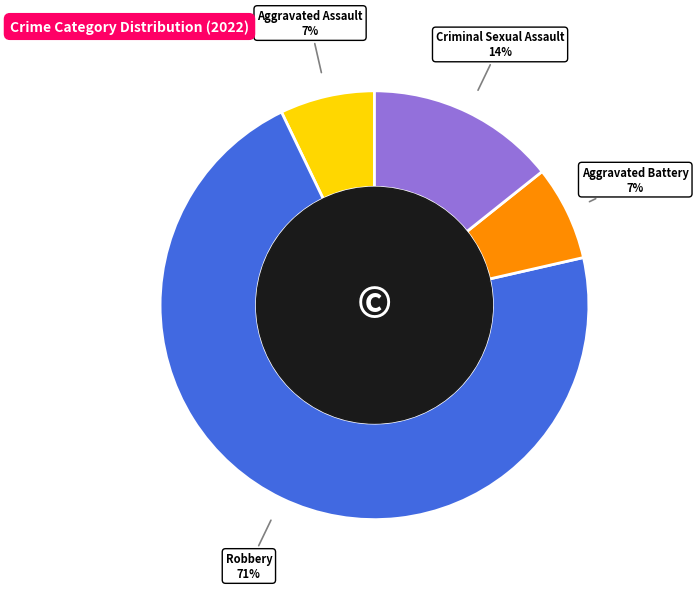

Which has a higher value, Criminal Sexual Assault or Aggravated Assault?

Criminal Sexual Assault